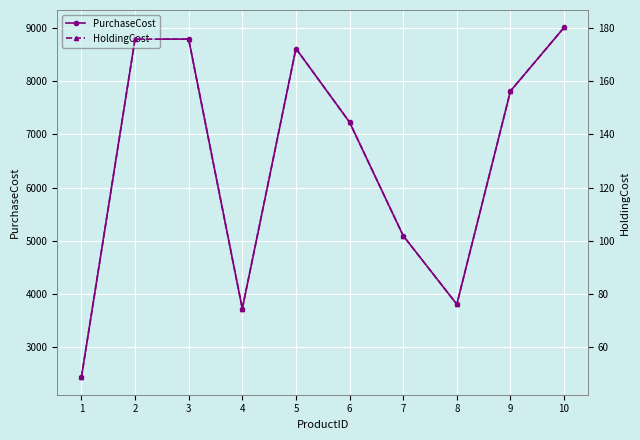

List the labels in order of HoldingCost value, largest first.

10, 2, 3, 5, 9, 6, 7, 8, 4, 1